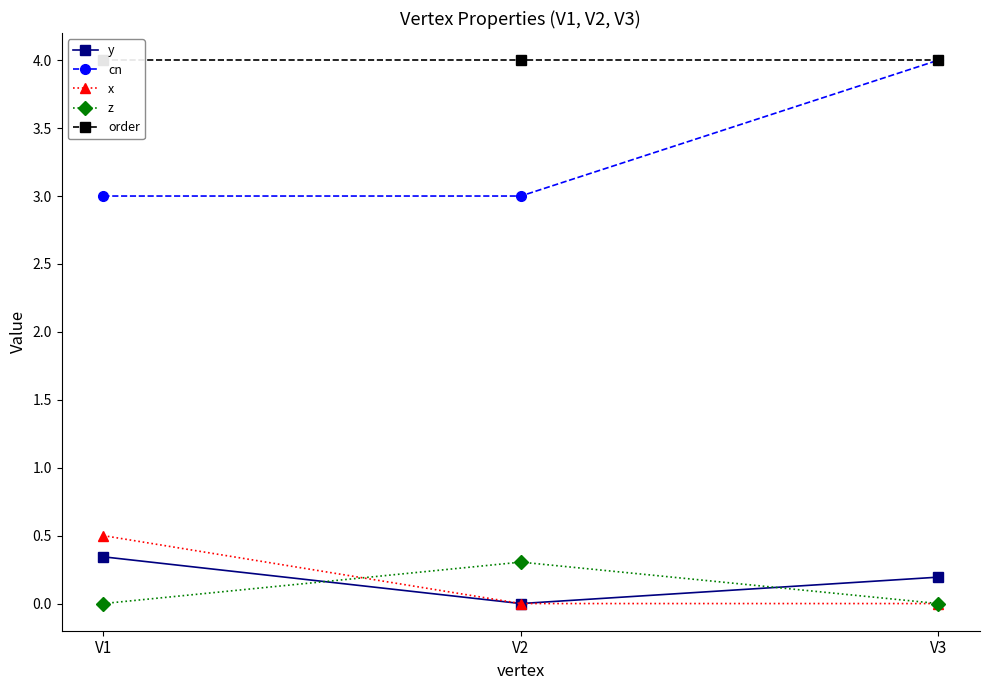

What is the spread (max minus min) of values at V1?

4.0